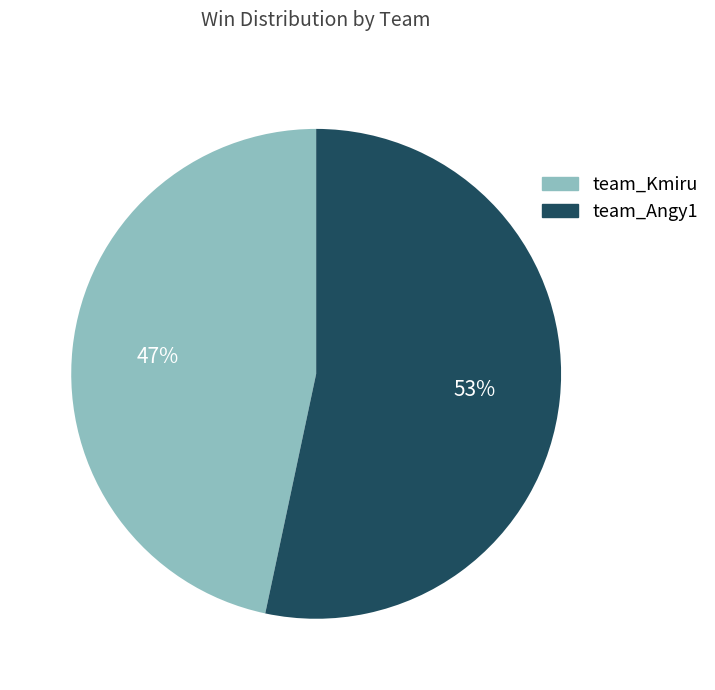

Is it true that team_Kmiru is 58% of the pie?

False